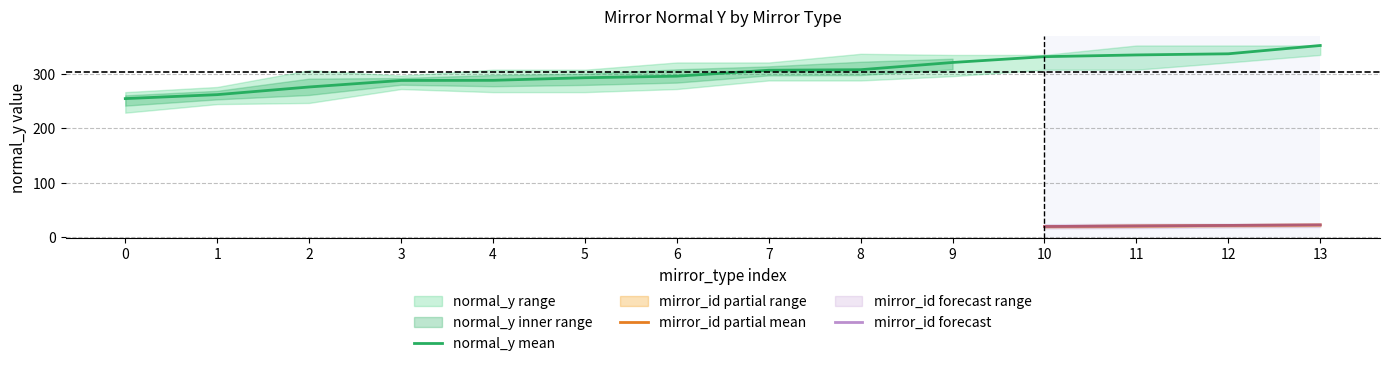

Rank the series by their maximum value, from lowest to highest.

mirror_id_lower, mirror_id_mean, mirror_id_upper, normal_y_lower, normal_y_mean, normal_y_upper